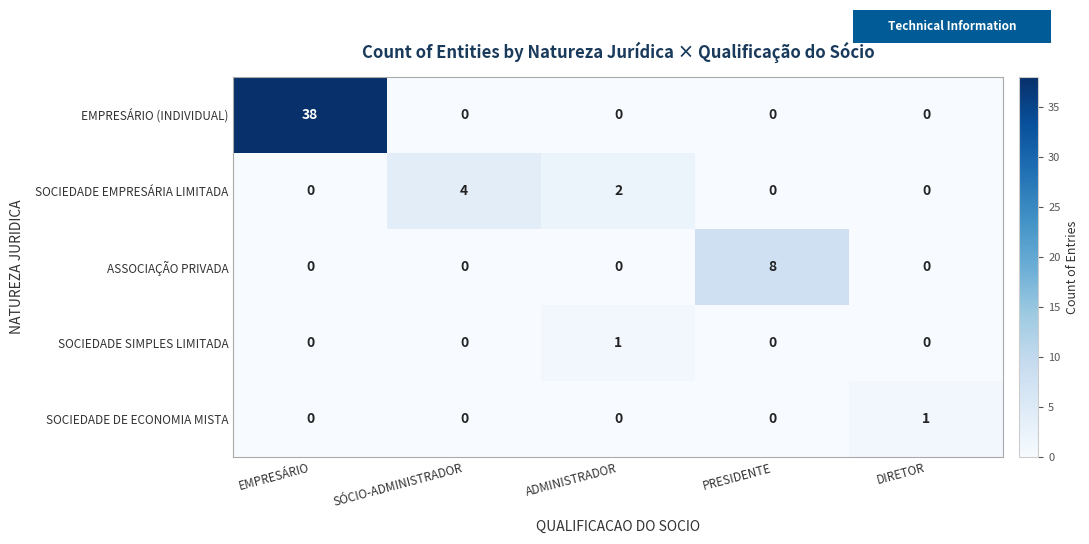

Reading left to right, extract all data points from this chart.

EMPRESÁRIO (INDIVIDUAL): EMPRESÁRIO=38	SÓCIO-ADMINISTRADOR=0	ADMINISTRADOR=0	PRESIDENTE=0	DIRETOR=0
SOCIEDADE EMPRESÁRIA LIMITADA: EMPRESÁRIO=0	SÓCIO-ADMINISTRADOR=4	ADMINISTRADOR=2	PRESIDENTE=0	DIRETOR=0
ASSOCIAÇÃO PRIVADA: EMPRESÁRIO=0	SÓCIO-ADMINISTRADOR=0	ADMINISTRADOR=0	PRESIDENTE=8	DIRETOR=0
SOCIEDADE SIMPLES LIMITADA: EMPRESÁRIO=0	SÓCIO-ADMINISTRADOR=0	ADMINISTRADOR=1	PRESIDENTE=0	DIRETOR=0
SOCIEDADE DE ECONOMIA MISTA: EMPRESÁRIO=0	SÓCIO-ADMINISTRADOR=0	ADMINISTRADOR=0	PRESIDENTE=0	DIRETOR=1